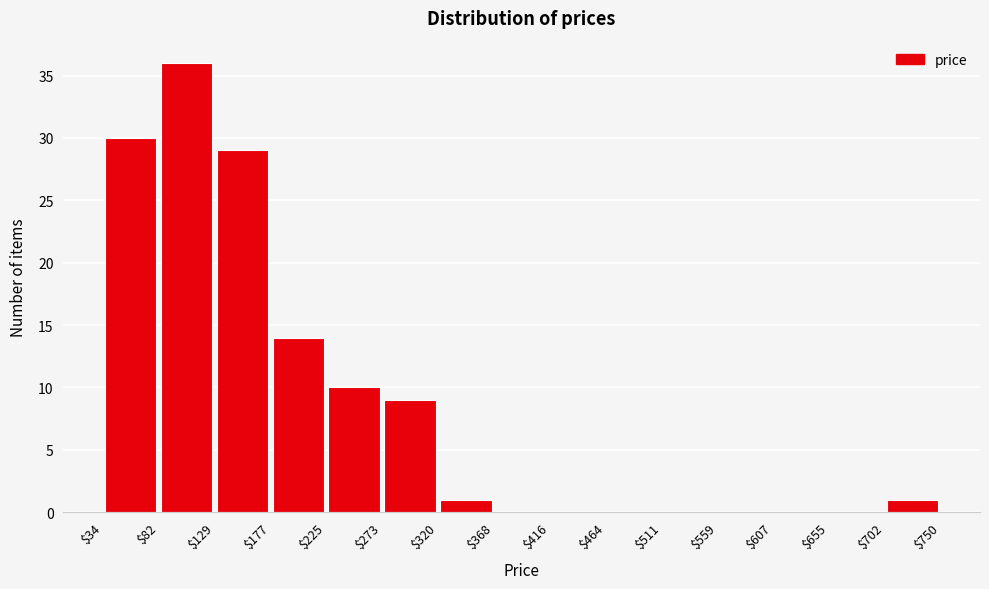

Reading left to right, transcribe this chart: for each bar, give the range it covers on the x-axis and its height. The values are not printed on the chart, so give them approximately, as read against the axis.

$34 to $82: 30
$82 to $129: 36
$129 to $177: 29
$177 to $225: 14
$225 to $273: 10
$273 to $320: 9
$320 to $368: 1
$368 to $416: 0
$416 to $464: 0
$464 to $511: 0
$511 to $559: 0
$559 to $607: 0
$607 to $655: 0
$655 to $702: 0
$702 to $750: 1